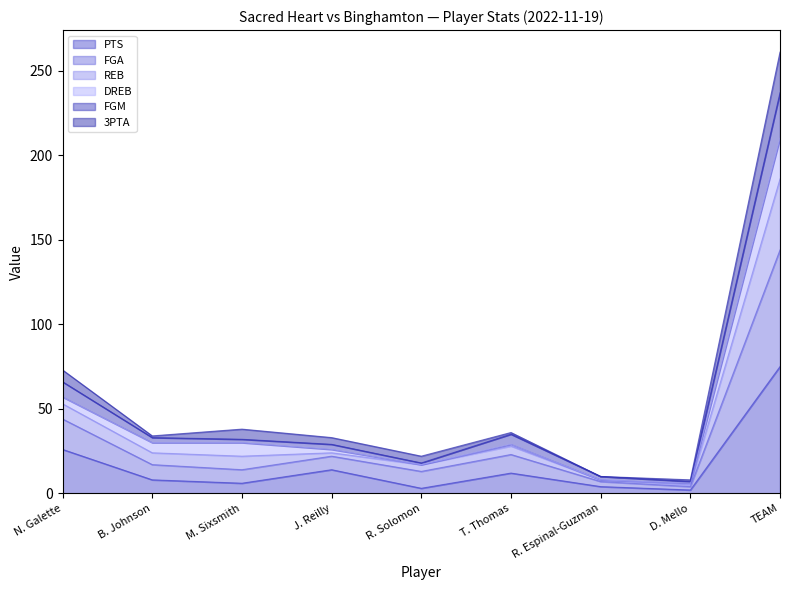

Which has a higher value, M. Sixsmith or R. Espinal-Guzman?

M. Sixsmith